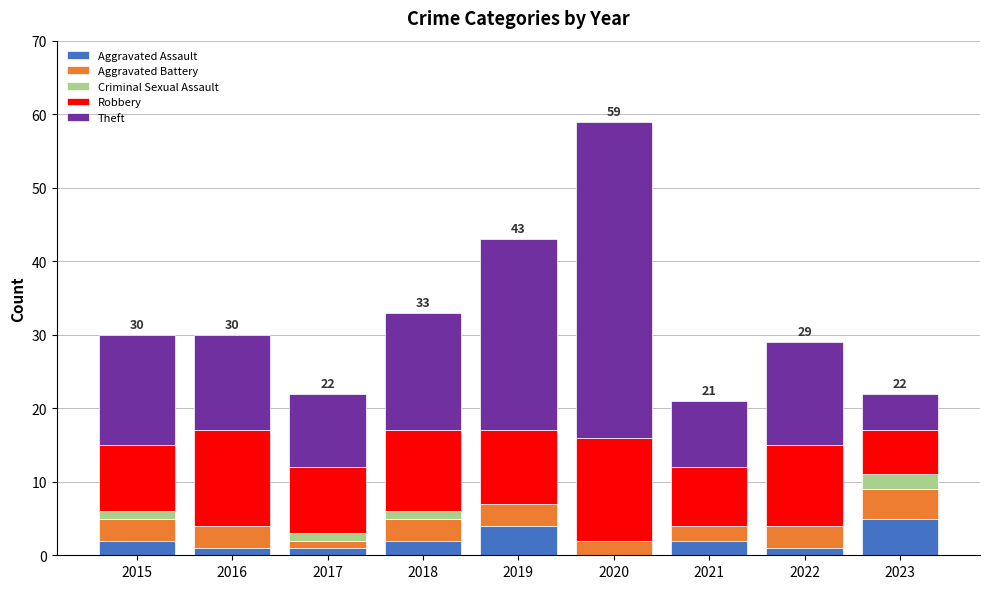

What is the total value across all series at 2023?

22